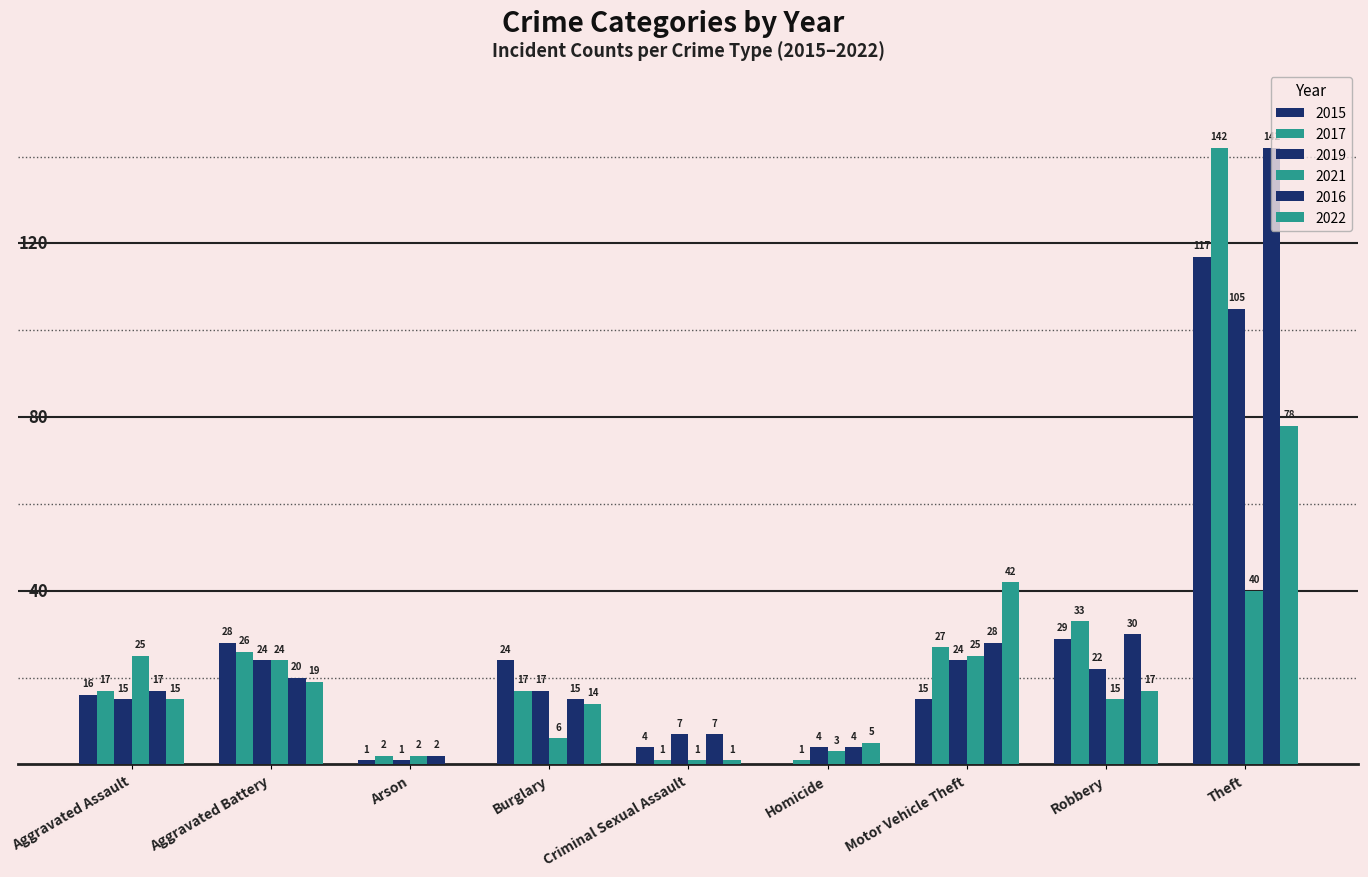

What is the difference between the second highest and second lowest values in the 2021 series?

23